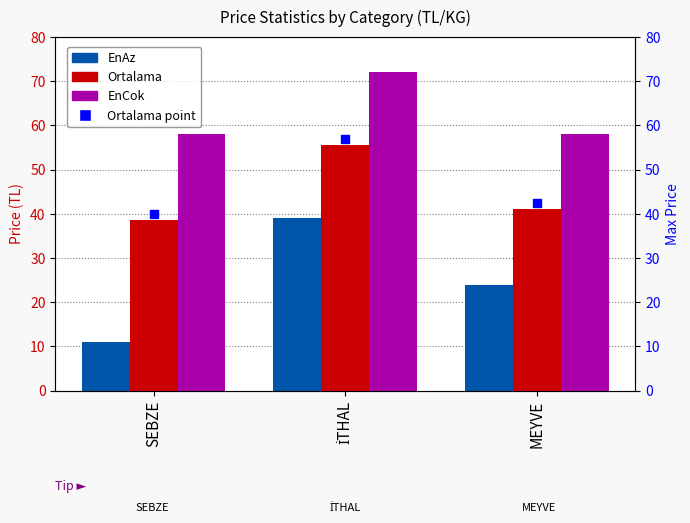

Reading left to right, list all the values displayed in this chart.

EnAz: SEBZE=11.0	İTHAL=39.0	MEYVE=24.0
Ortalama: SEBZE=38.5	İTHAL=55.5	MEYVE=41.0
EnCok: SEBZE=58.0	İTHAL=72.0	MEYVE=58.0